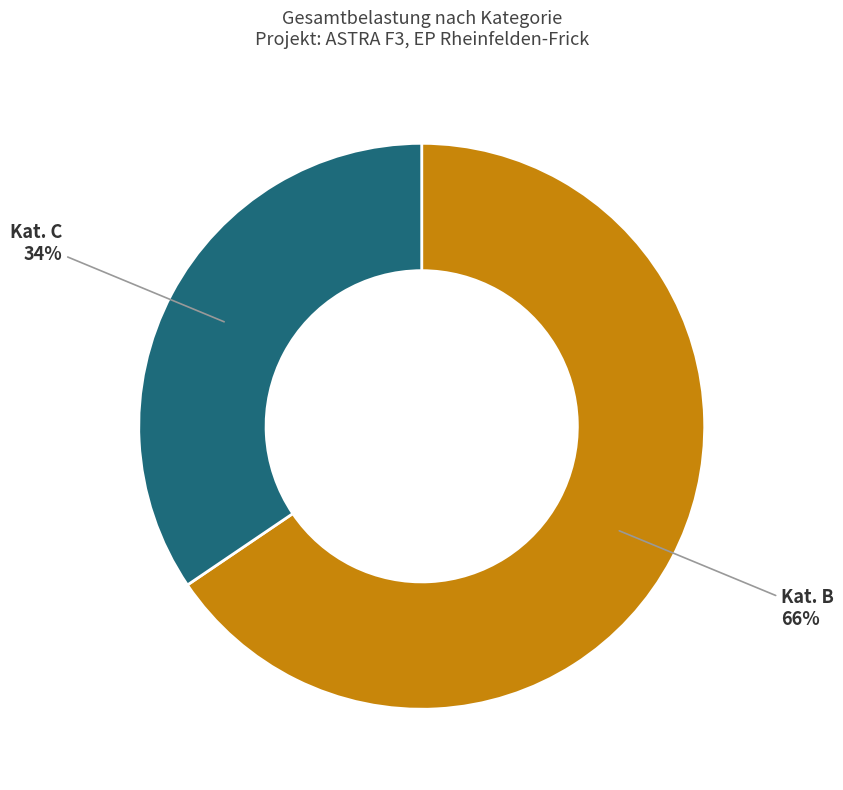

Is there any slice that represents more than half of the pie?

Yes